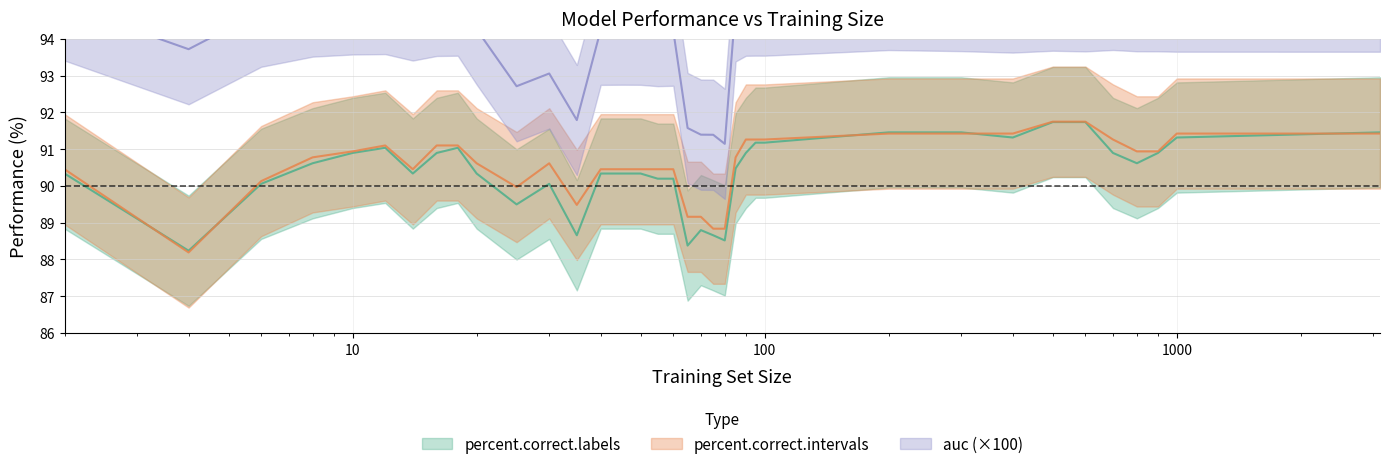

Where is percent.correct.labels nearest to the value 89?

70